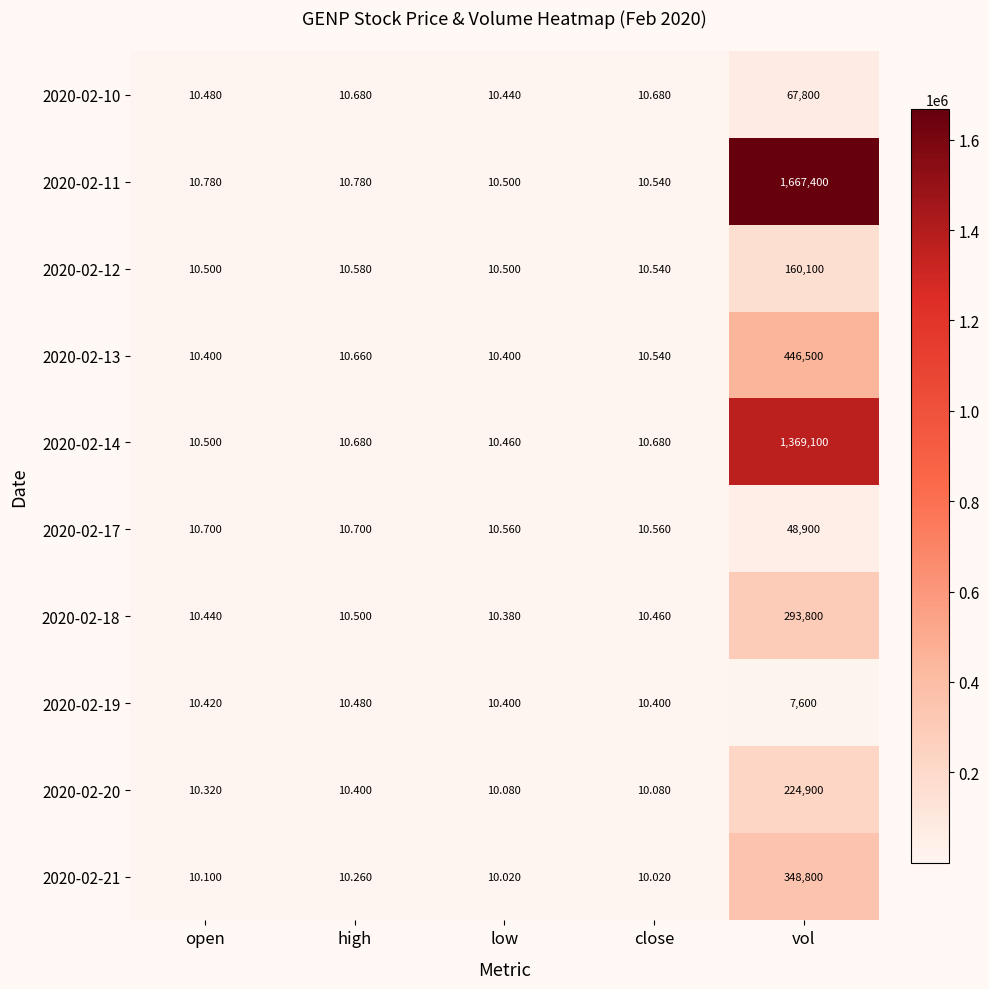

What is the sum of all 2020-02-21 values?

348840.4